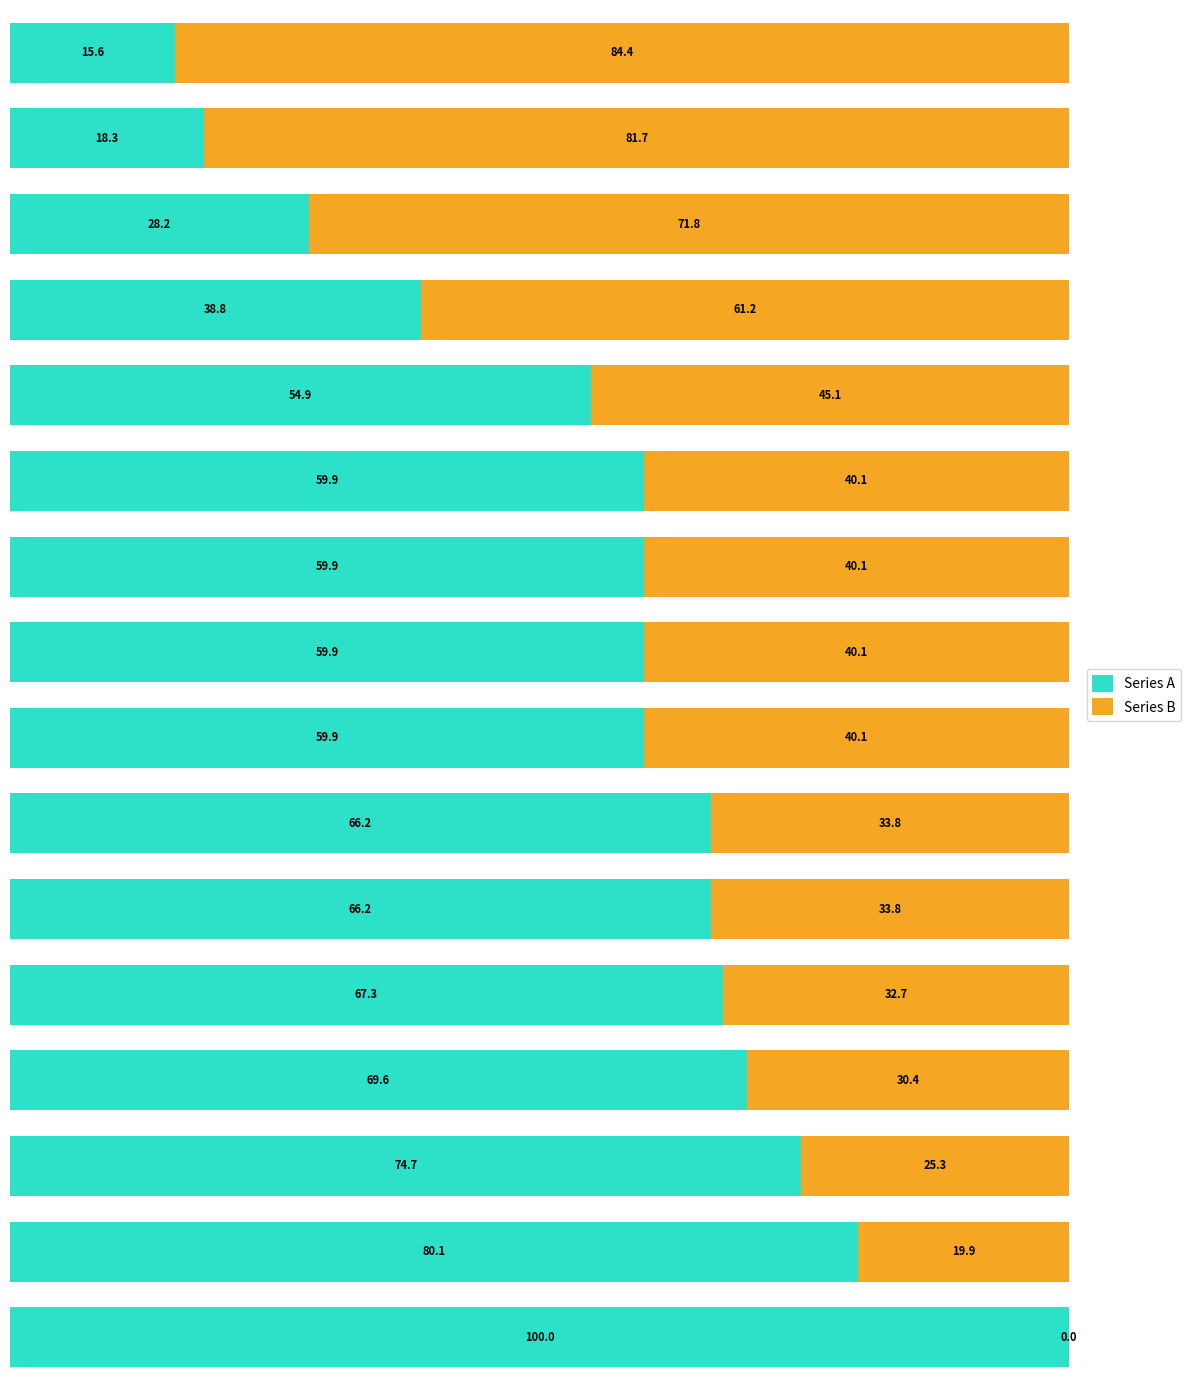

What is the highest value of the Series A series?

100.0